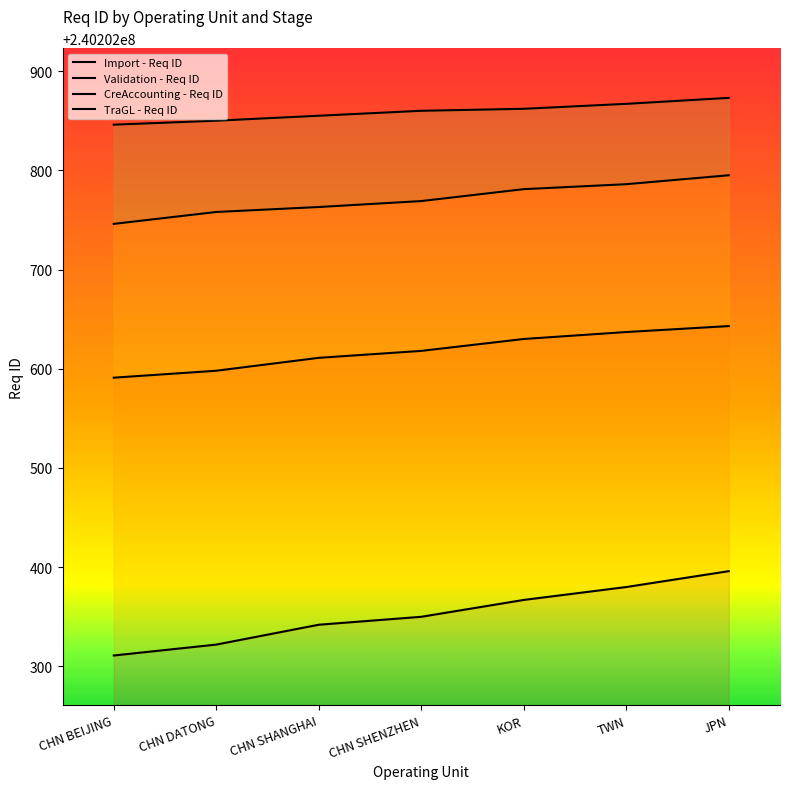

How many Validation - Req ID values are between 240202598 and 240202637?

5